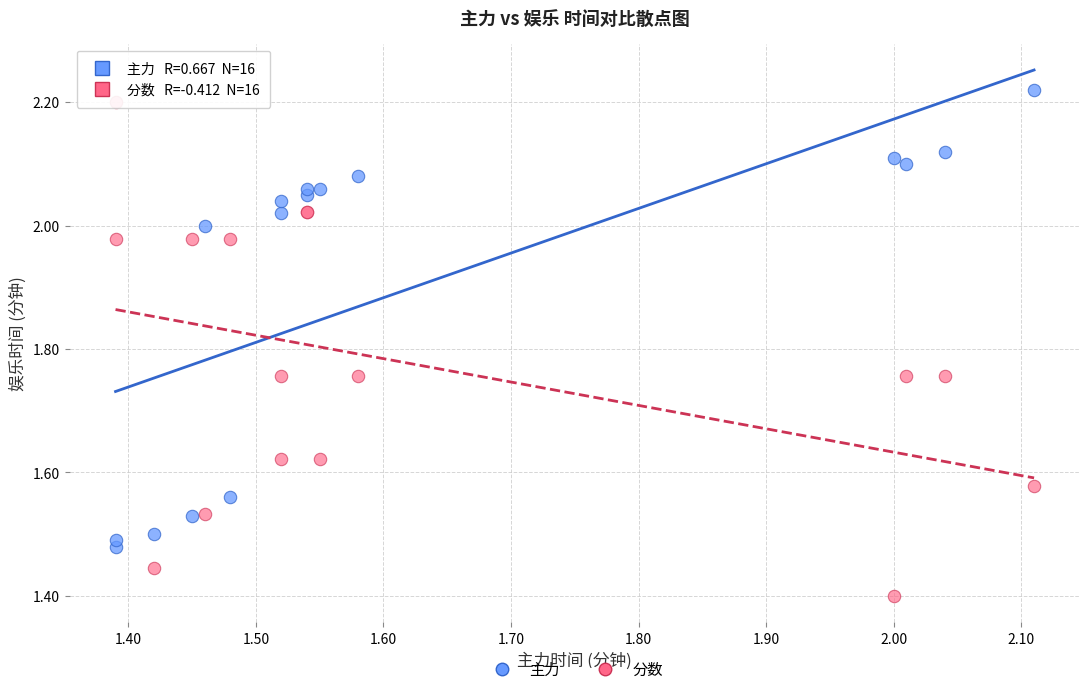

What is the X range (max minus min) for the scatter plot?

0.7